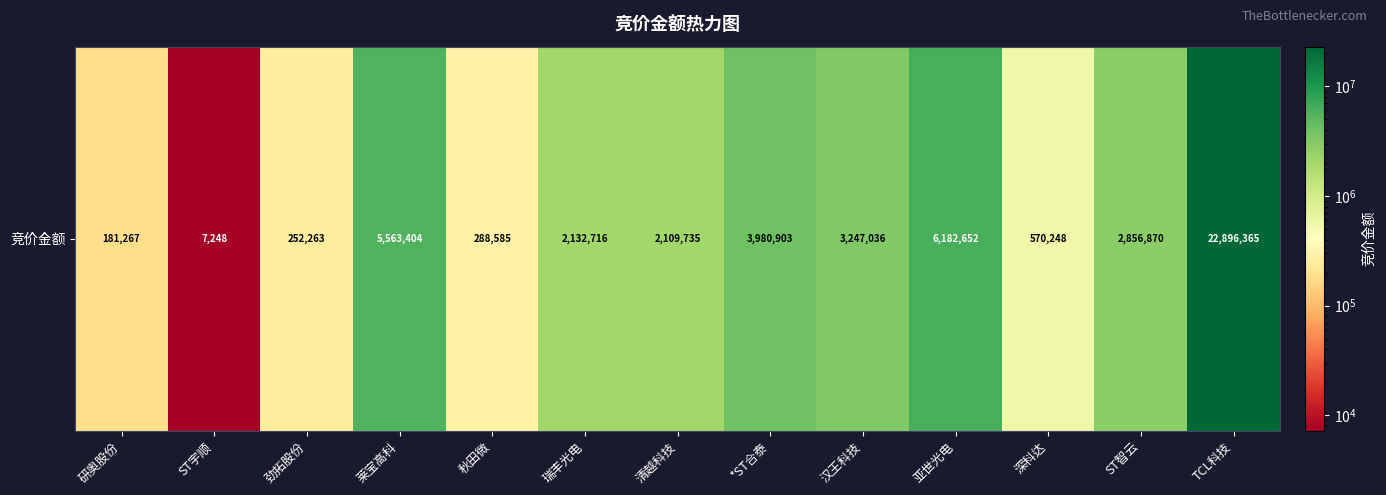

List the labels in order of value, smallest first.

ST宇顺, 研奥股份, 劲拓股份, 秋田微, 深科达, 清越科技, 瑞丰光电, ST智云, 汉王科技, *ST合泰, 莱宝高科, 亚世光电, TCL科技